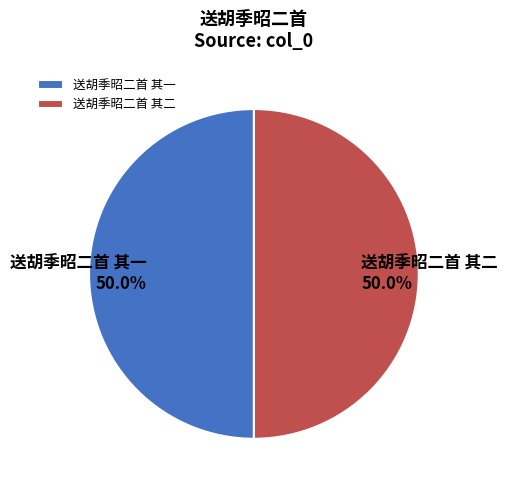

The 送胡季昭二首 其一 slice represents 50% of the pie. True or false?

True